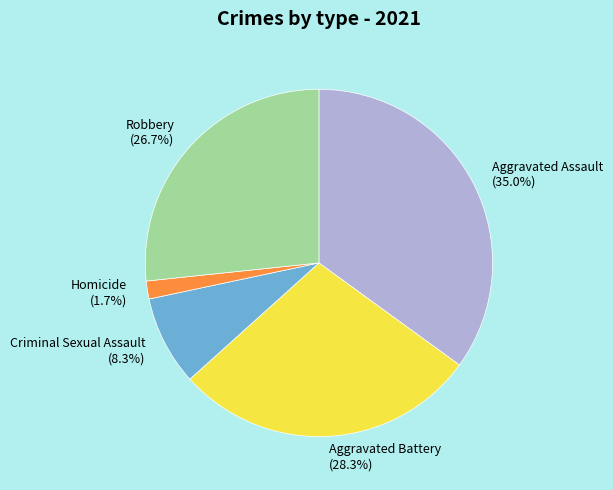

Is there any slice that represents more than half of the pie?

No